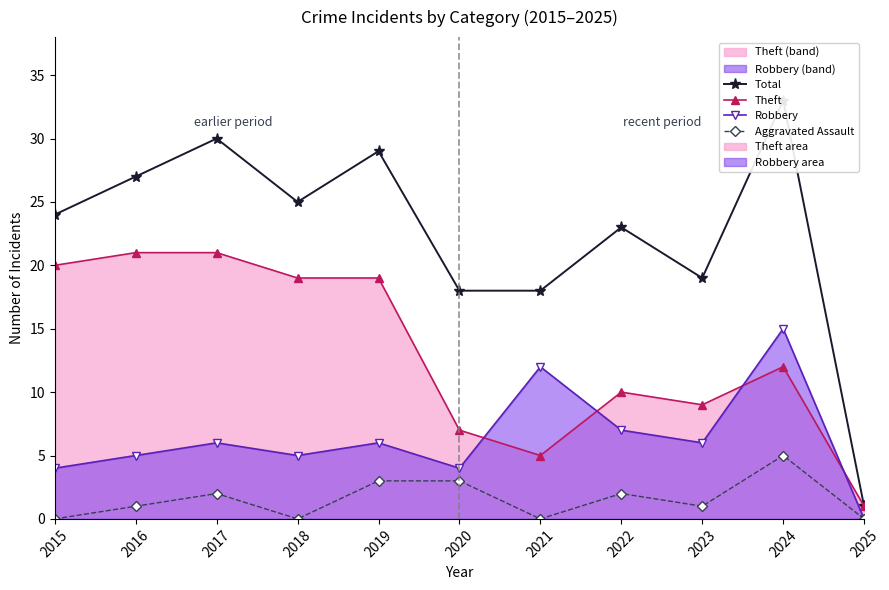

How many categories are shown in the chart?

11